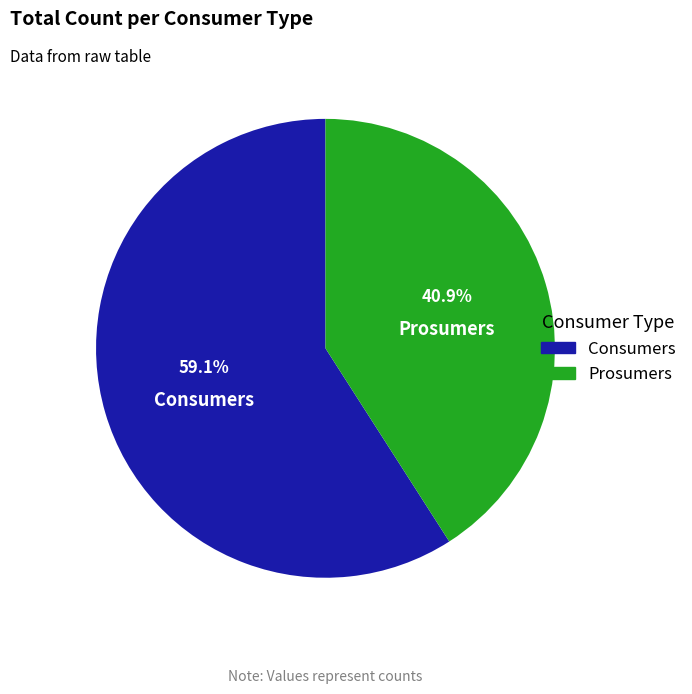

What portion of the pie excludes Consumers?

40.9%